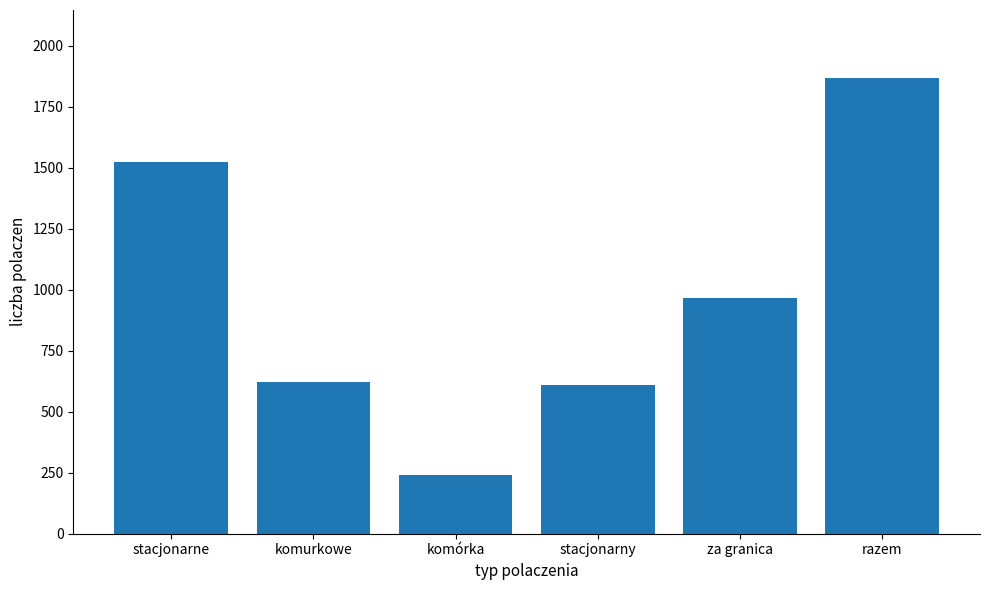

Approximately how many times larger is the value at stacjonarne compared to komórka?

6.3